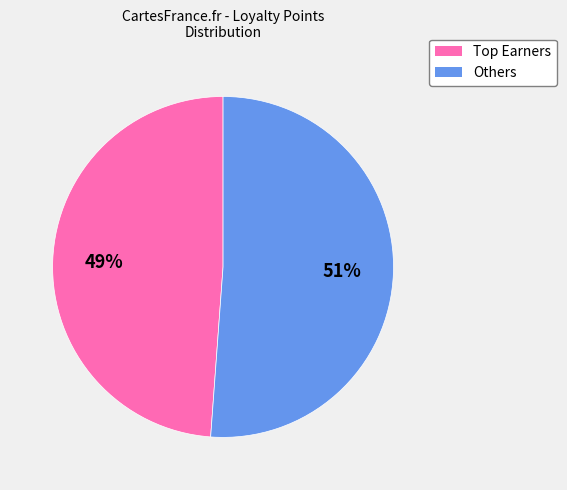

To the nearest percent, what is the average slice percentage?

50%